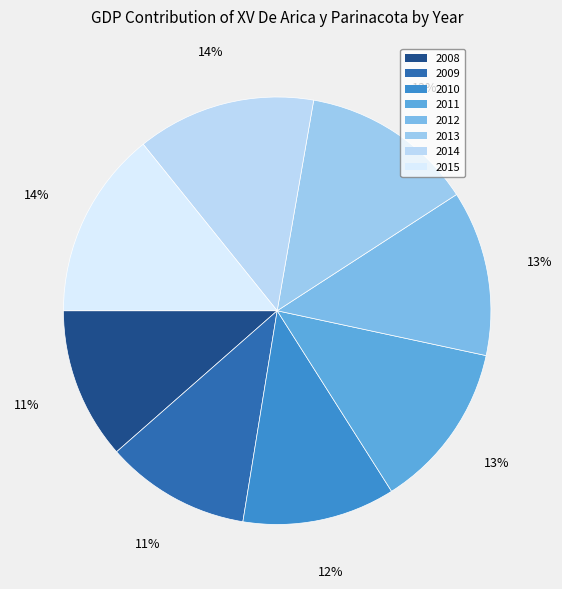

Which has a higher value, 2010 or 2014?

2014